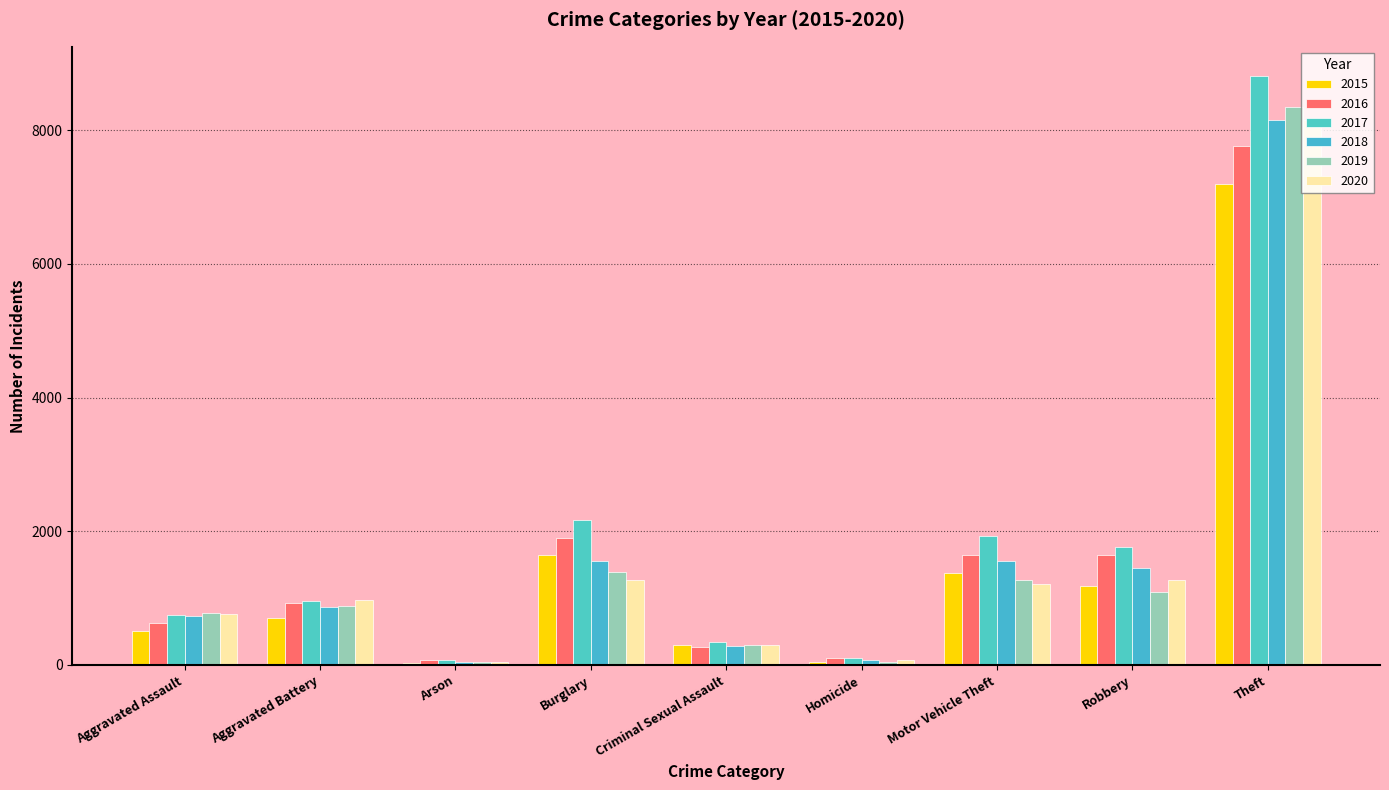

Reading left to right, list all the values displayed in this chart.

2015: 514	707	34	1643	304	47	1372	1187	7188
2016: 626	923	67	1903	272	99	1652	1639	7758
2017: 749	962	71	2167	339	99	1932	1767	8807
2018: 732	869	37	1551	288	80	1552	1456	8147
2019: 776	886	48	1395	302	46	1276	1086	8351
2020: 762	965	51	1265	304	69	1208	1271	8153